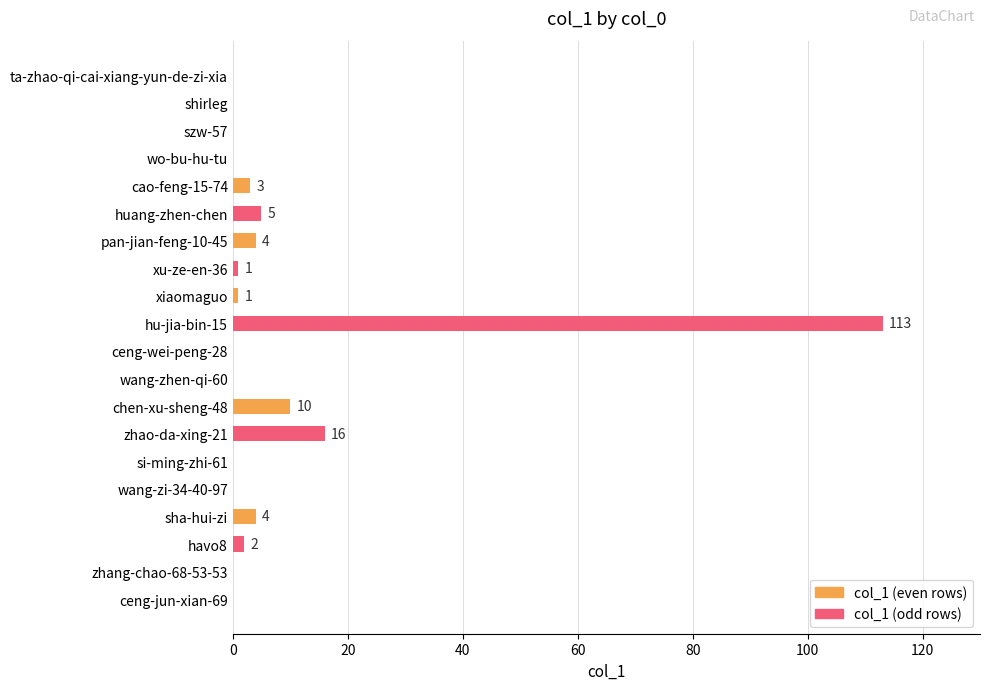

What is the sum of all values?

159